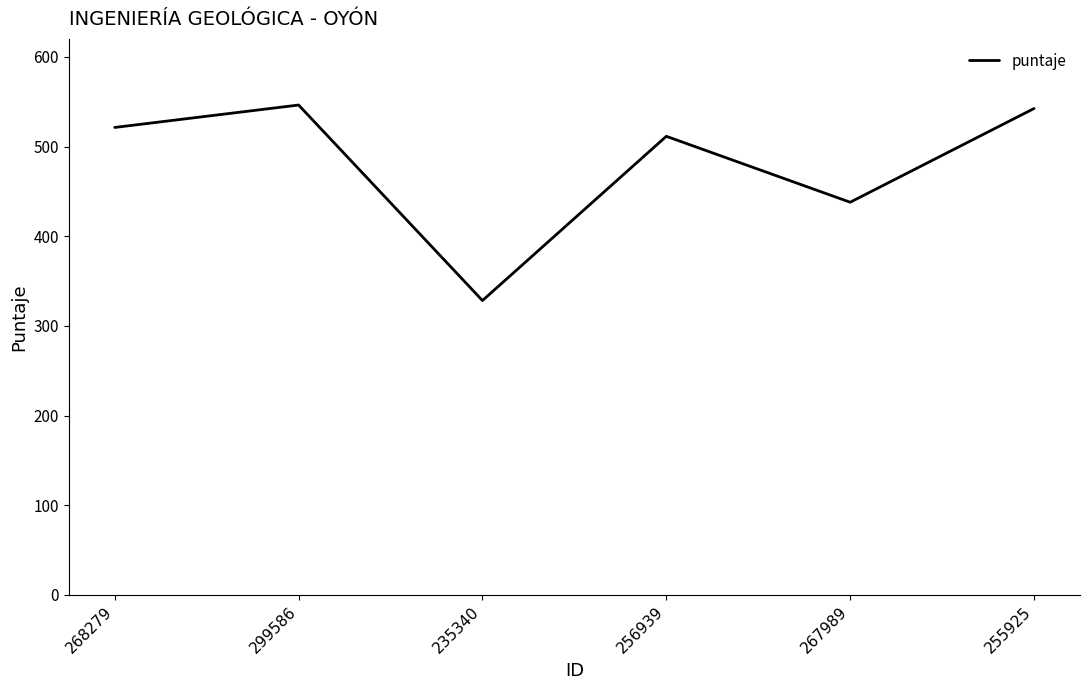

How many lines are shown in the chart?

1